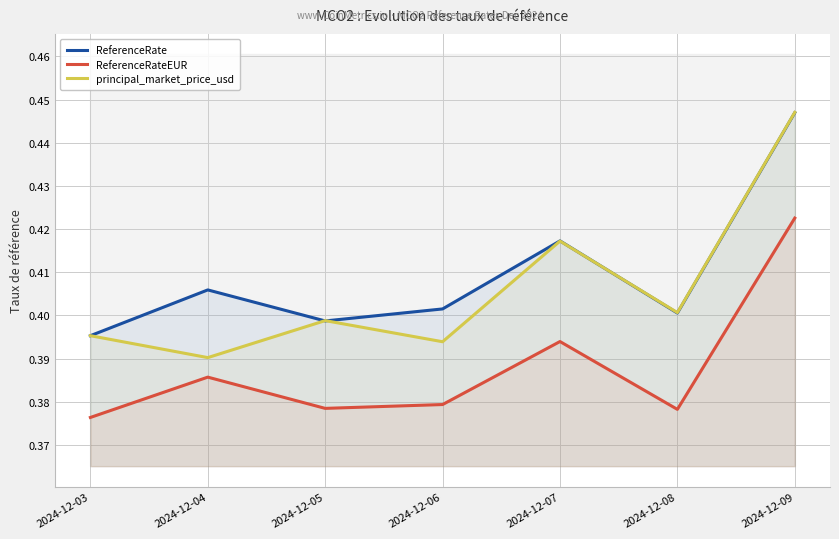

Rank the series by their maximum value, from highest to lowest.

principal_market_price_usd, ReferenceRate, ReferenceRateEUR